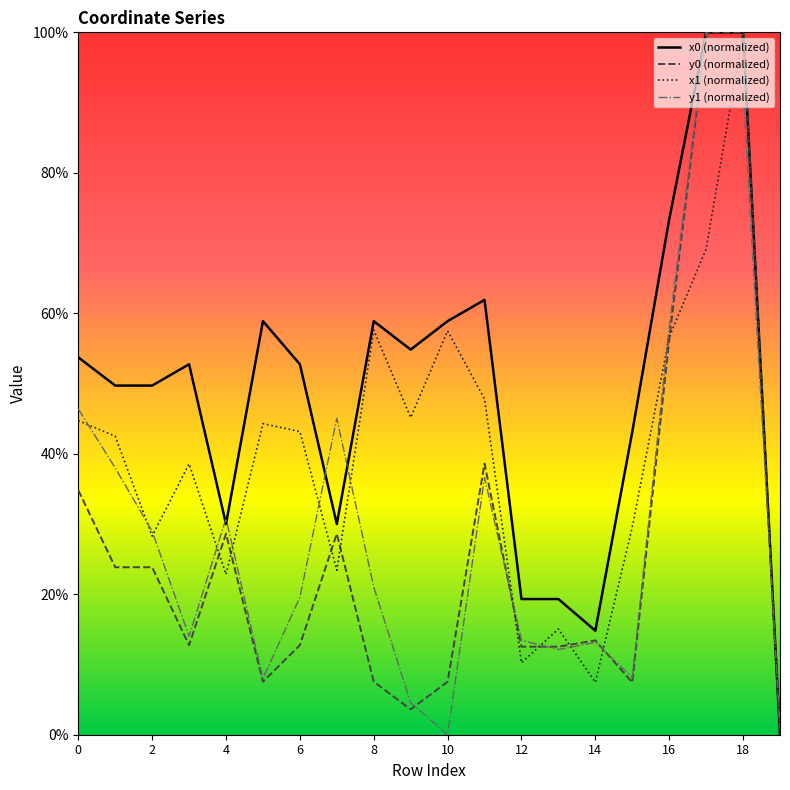

What is the difference between the maximum and minimum values in the x1 (normalized) series?

100.0